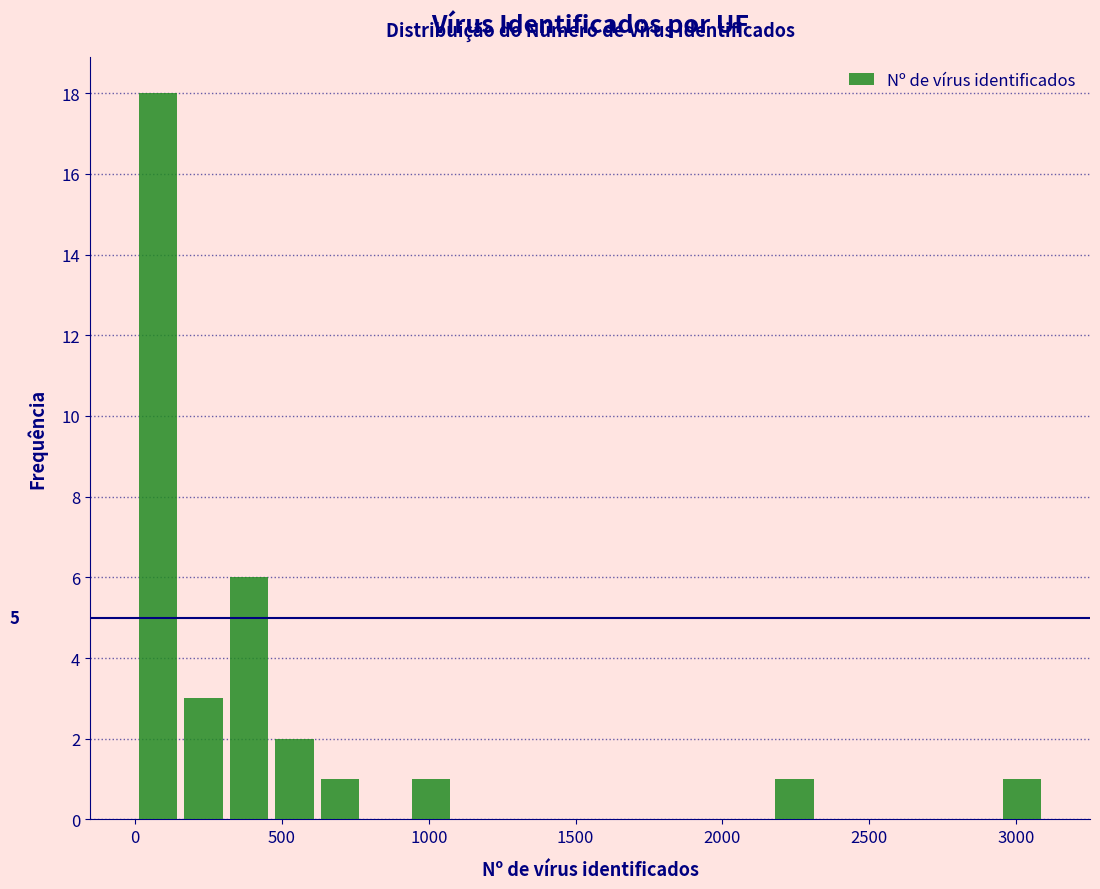

Around what value on the x-axis is the tallest bar? Give the approximate position of its centre, as read against the axis.

100